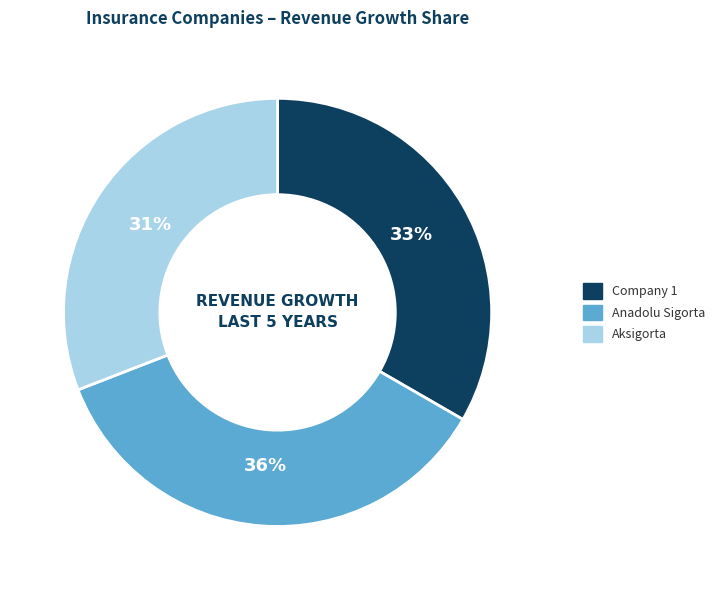

To the nearest percent, what is the difference between the largest and smallest slice percentages?

5%